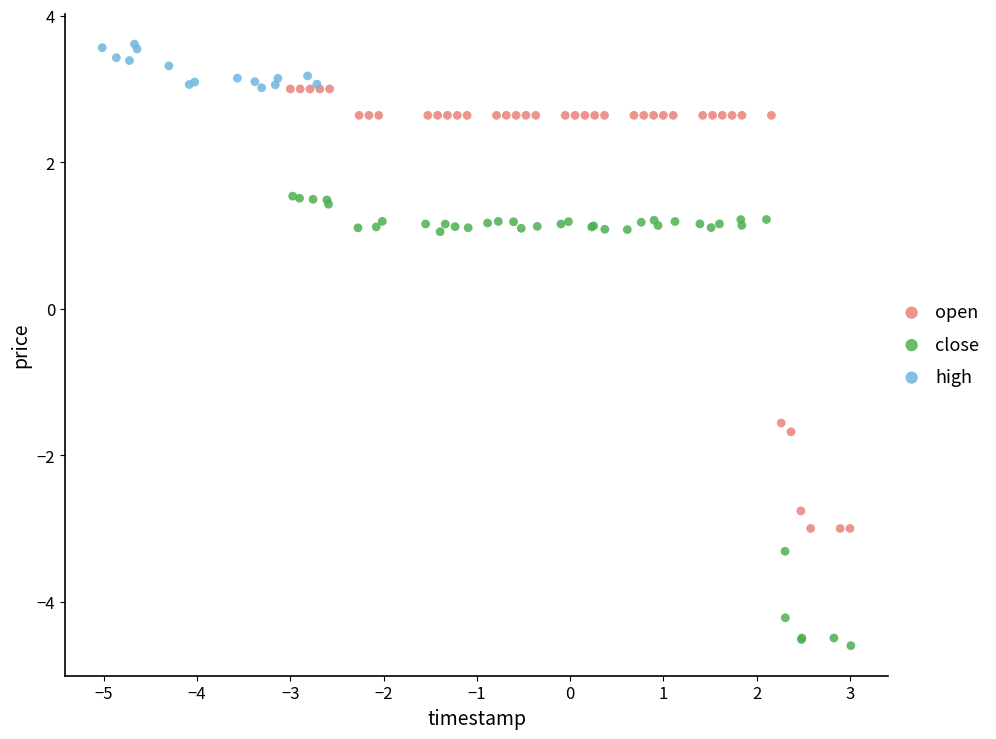

Which series reaches the minimum Y coordinate?

close